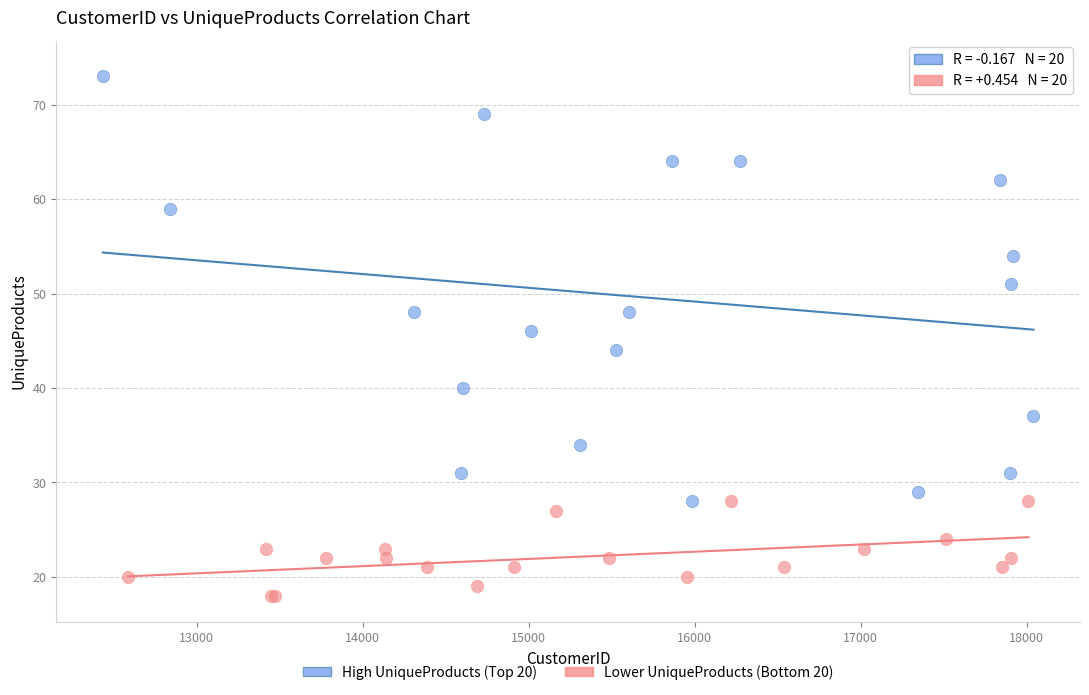

Which series reaches the minimum Y coordinate?

Lower UniqueProducts (Bottom 20)